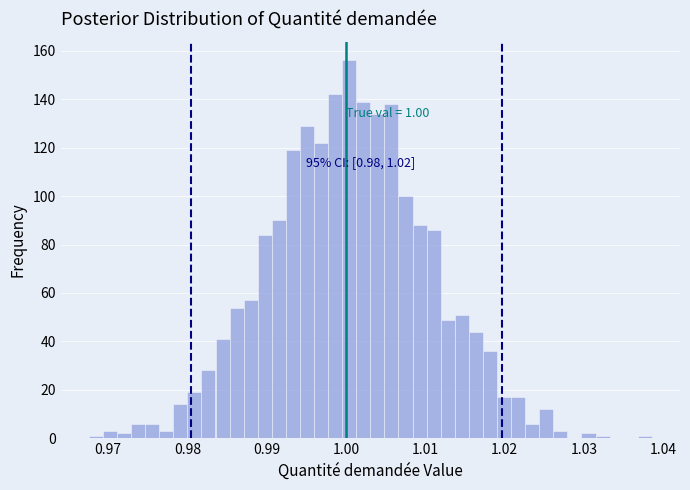

Around what value on the x-axis is the tallest bar? Give the approximate position of its centre, as read against the axis.

1.000